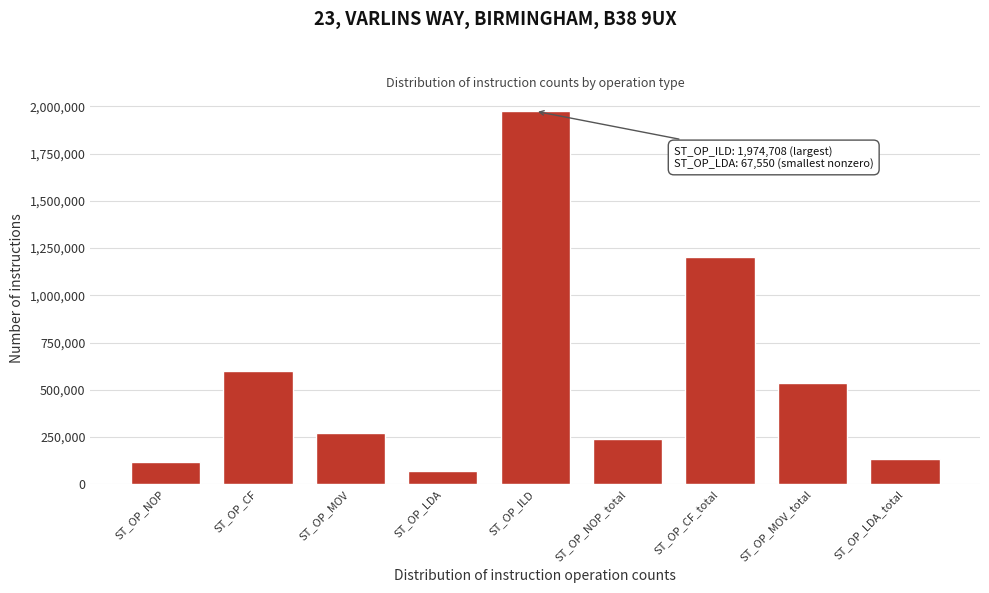

Reading right to left, extract all data points from this chart.

135280	538001	1203527	236816	1974708	67550	268775	601581	117096